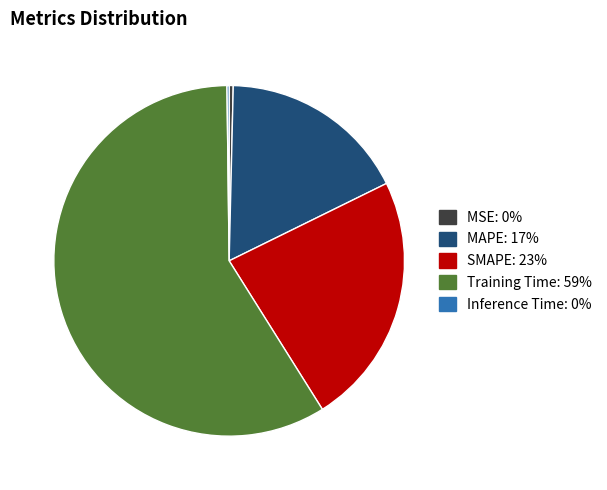

Is SMAPE the majority of the pie?

No